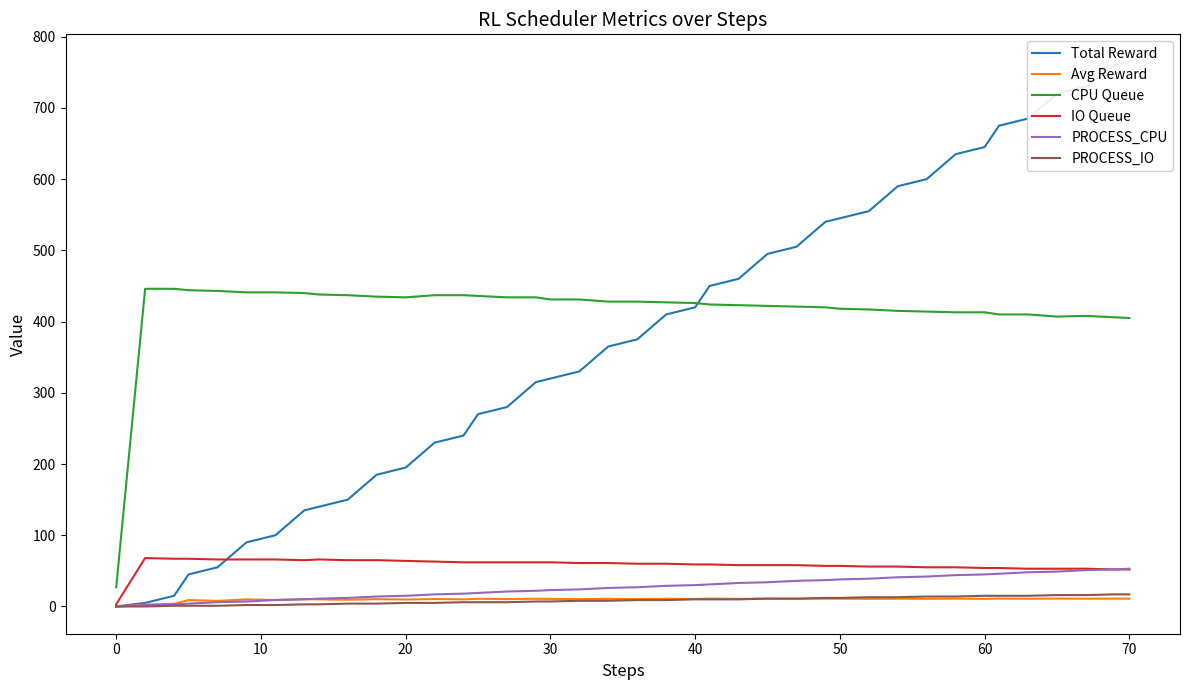

What are all the series names shown in the legend?

Total Reward, Avg Reward, CPU Queue, IO Queue, PROCESS_CPU, PROCESS_IO